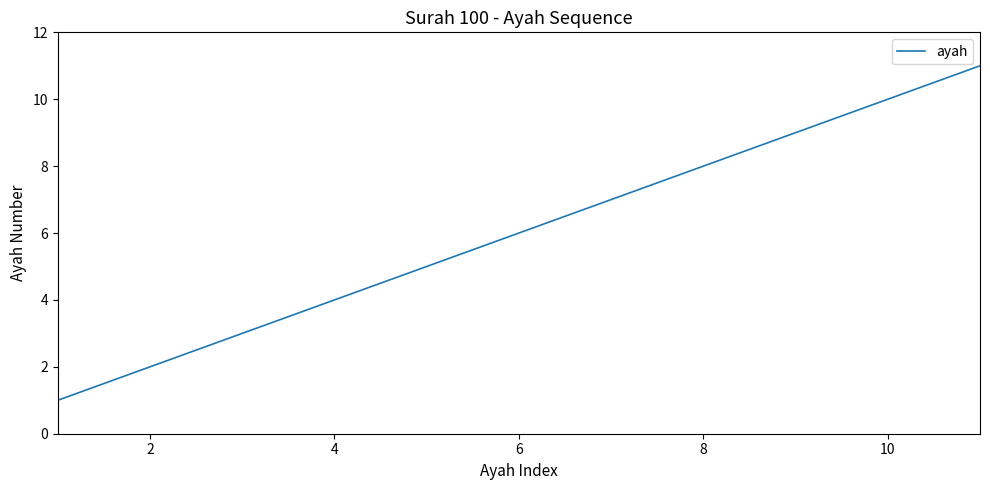

What is the difference between the maximum and minimum values?

10